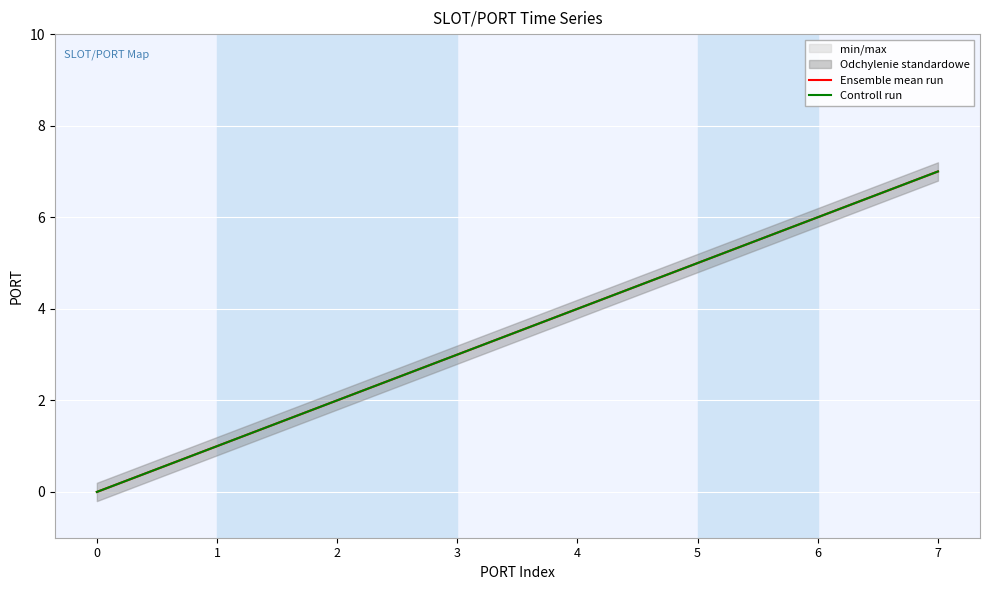

Reading left to right, extract all data points from this chart.

Ensemble mean run: 0=0	1=1	2=2	3=3	4=4	5=5	6=6	7=7
Controll run: 0=0	1=1	2=2	3=3	4=4	5=5	6=6	7=7